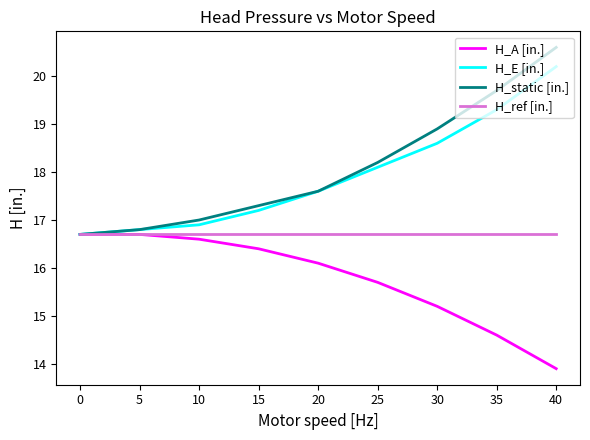

Rank the categories by H_E [in.] value from highest to lowest.

40, 35, 30, 25, 20, 15, 10, 5, 0